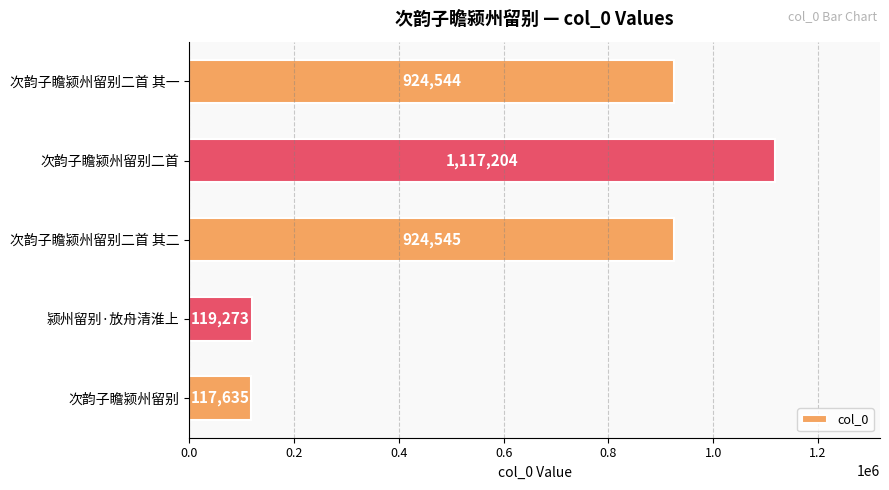

Reading top to bottom, extract all data points from this chart.

924544	1117204	924545	119273	117635